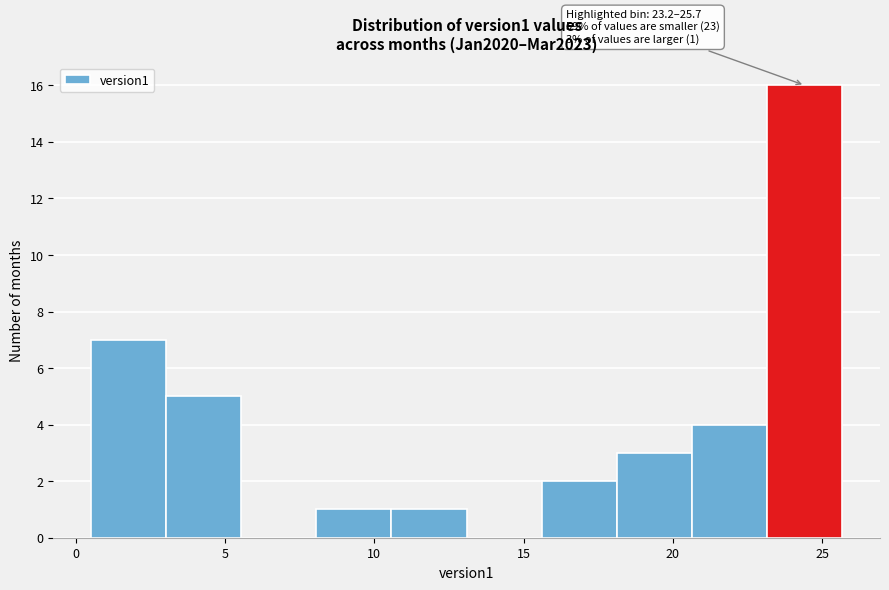

Which range on the x-axis has the tallest bar?

23.0 to 25.5